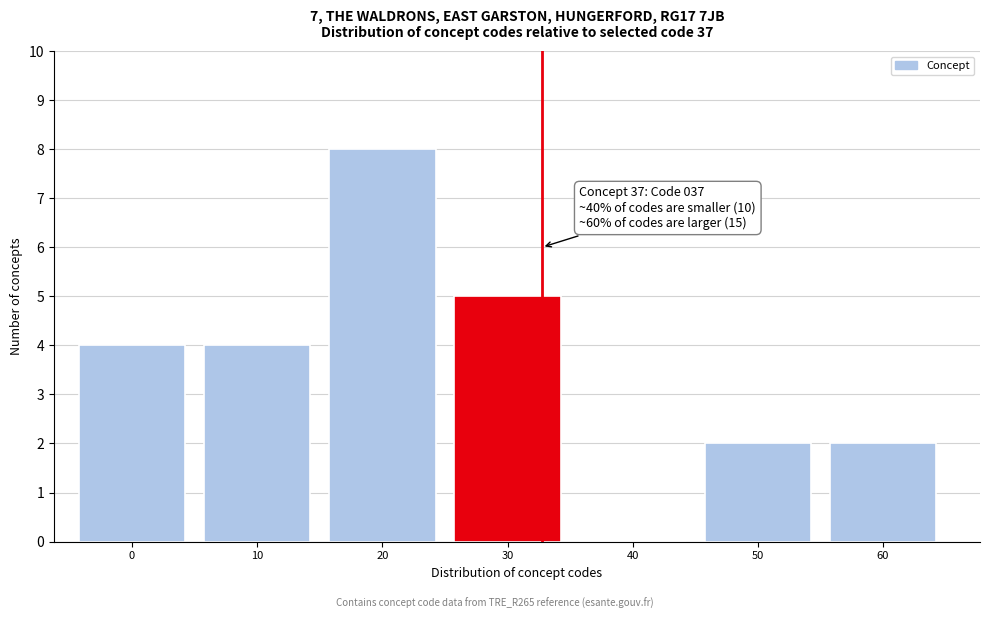

Reading left to right, list all the values displayed in this chart.

0=4	10=4	20=8	30=5	40=0	50=2	60=2